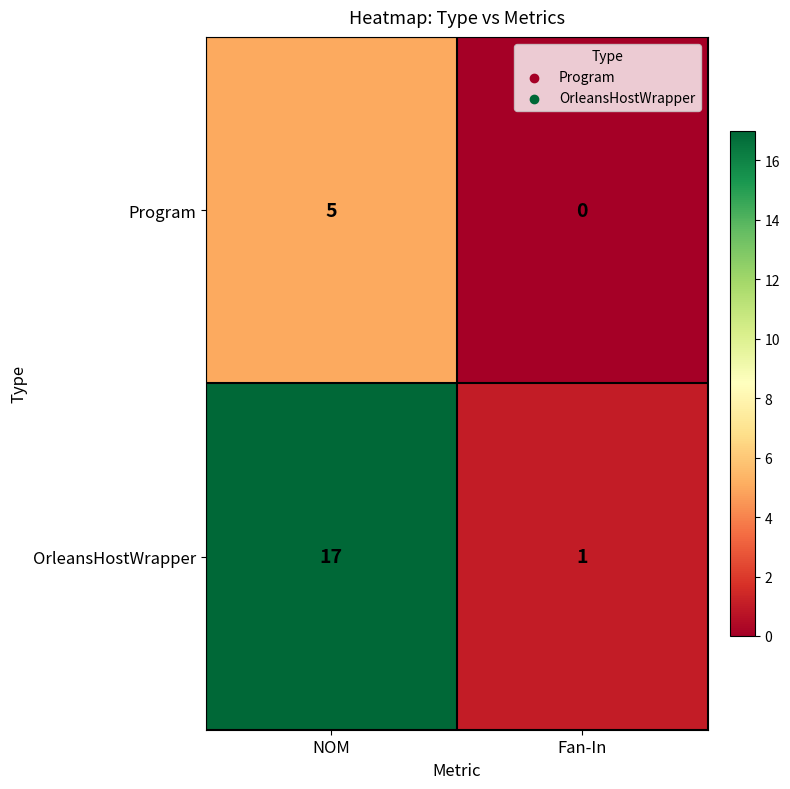

Which series has the largest range (max minus min)?

OrleansHostWrapper